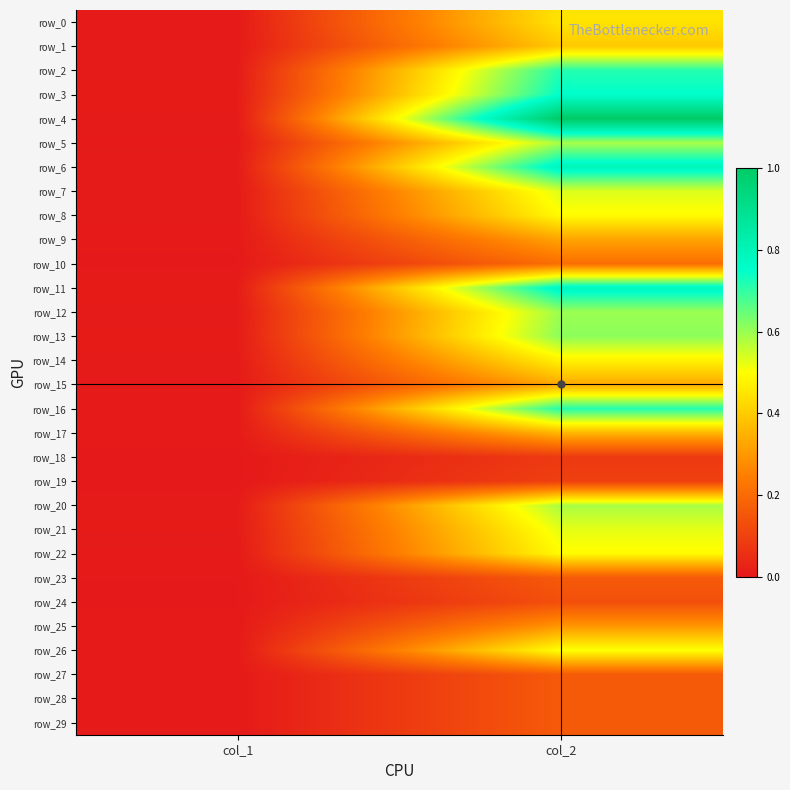

Which series has the largest total across all categories?

row_4